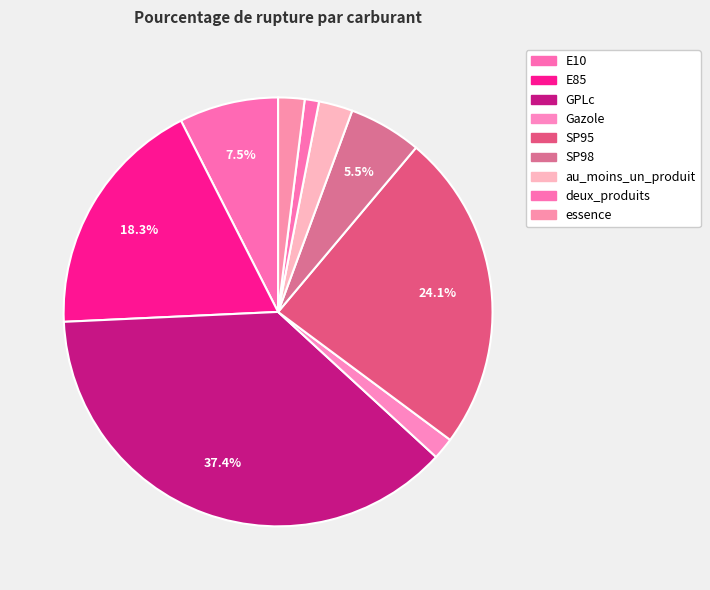

Is it true that E10 is 21% of the pie?

False